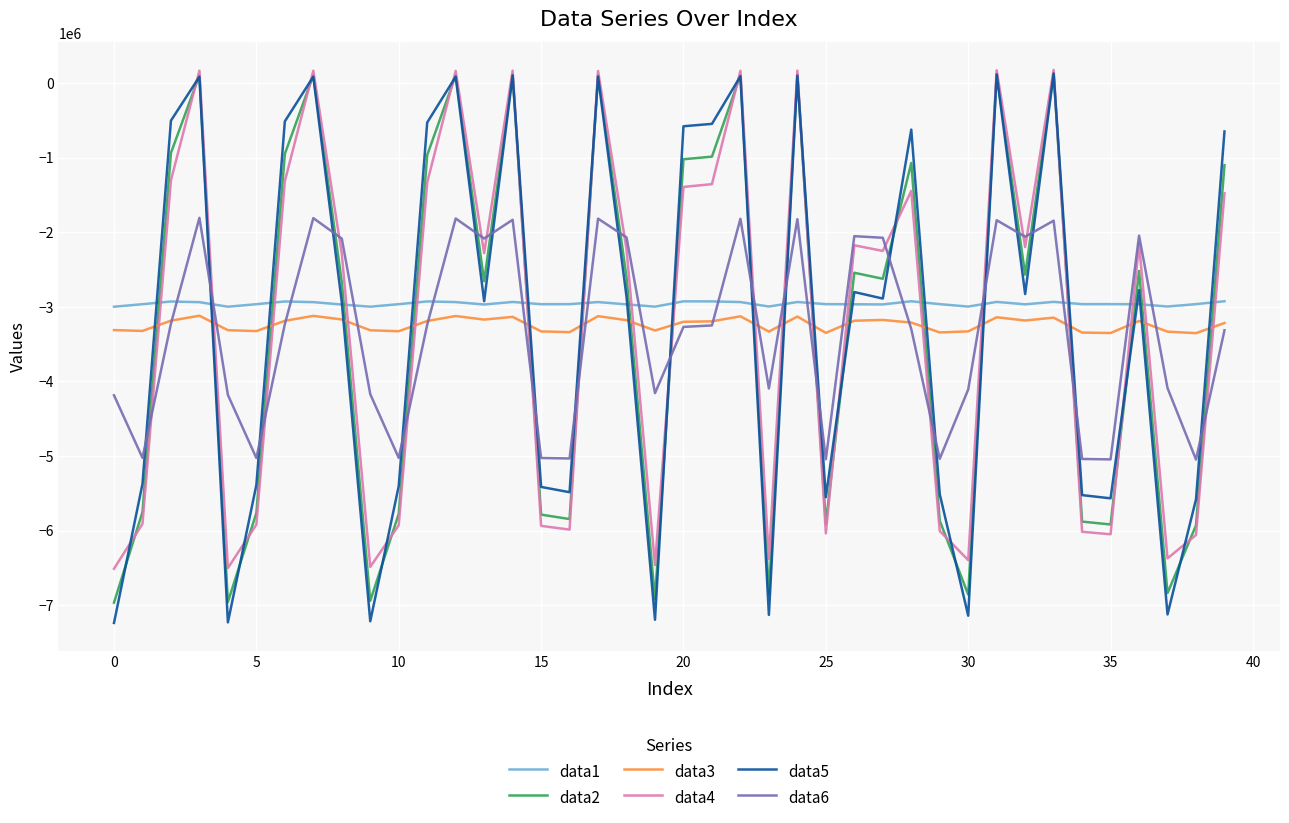

What is the minimum value shown in the chart?

-7238999